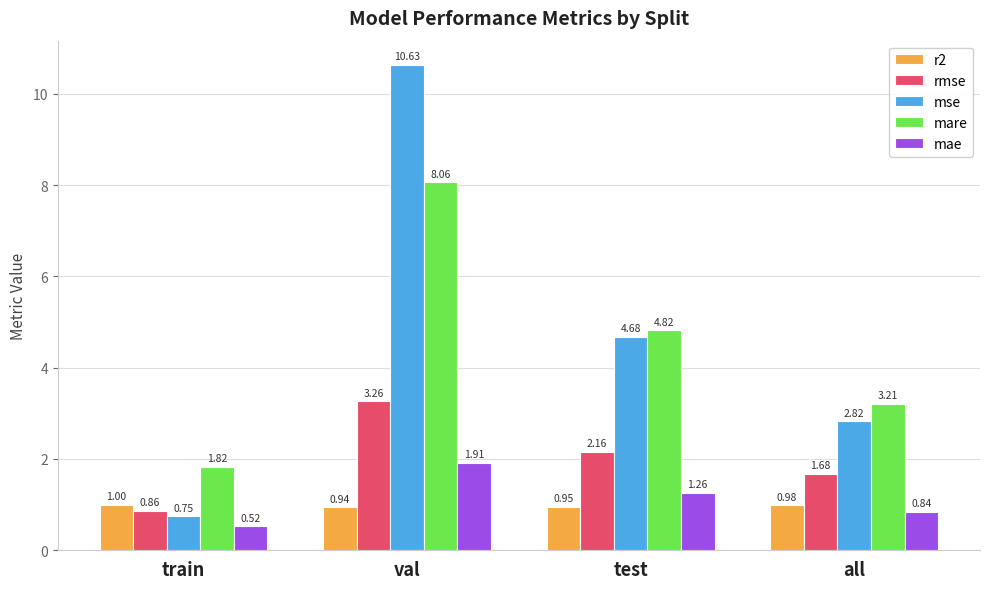

Rank the categories by rmse value from highest to lowest.

val, test, all, train